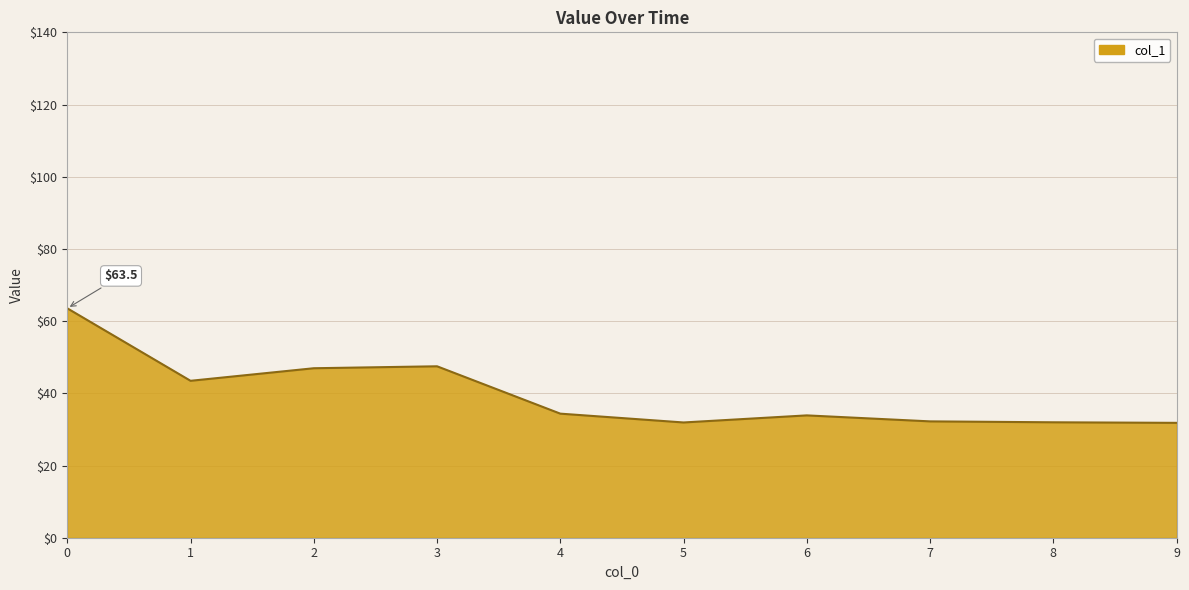

Approximately how many times larger is the value at 4 compared to 8?

1.1